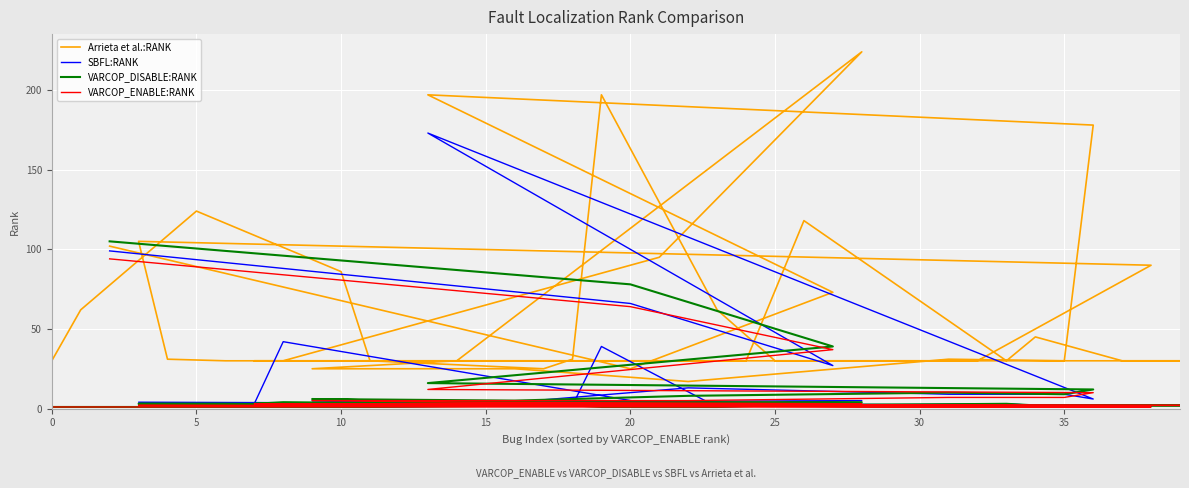

True or false: Arrieta et al.:RANK has more than 2 points higher than both neighbors.

True